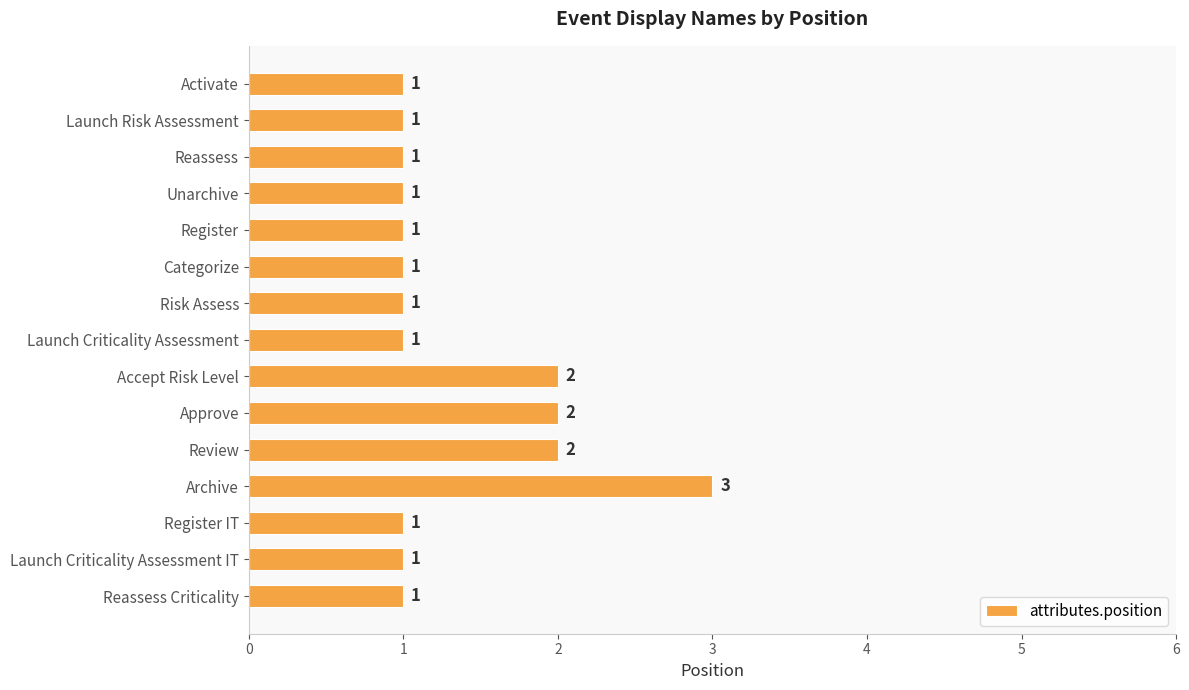

Are the bars horizontal?

Yes